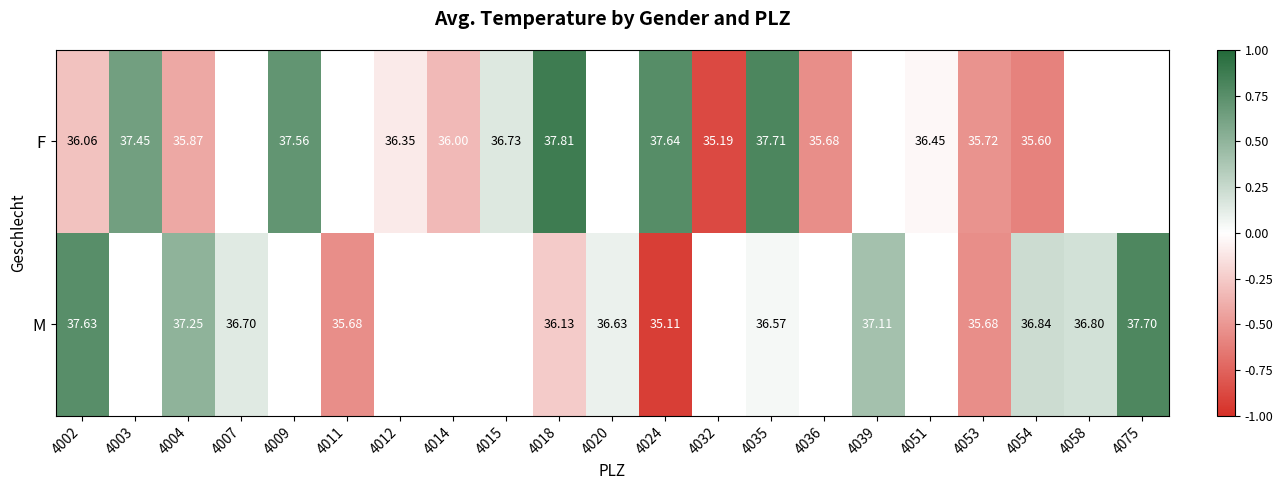

Between 4002 and 4053, which series saw the biggest shift?

M